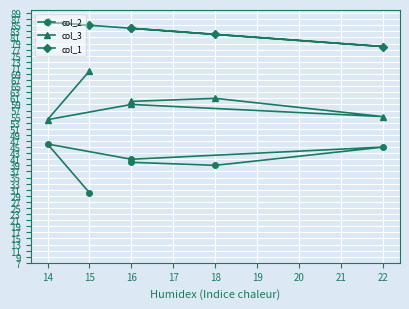

What is the value of the col_3 point at the 1st from the left?

70